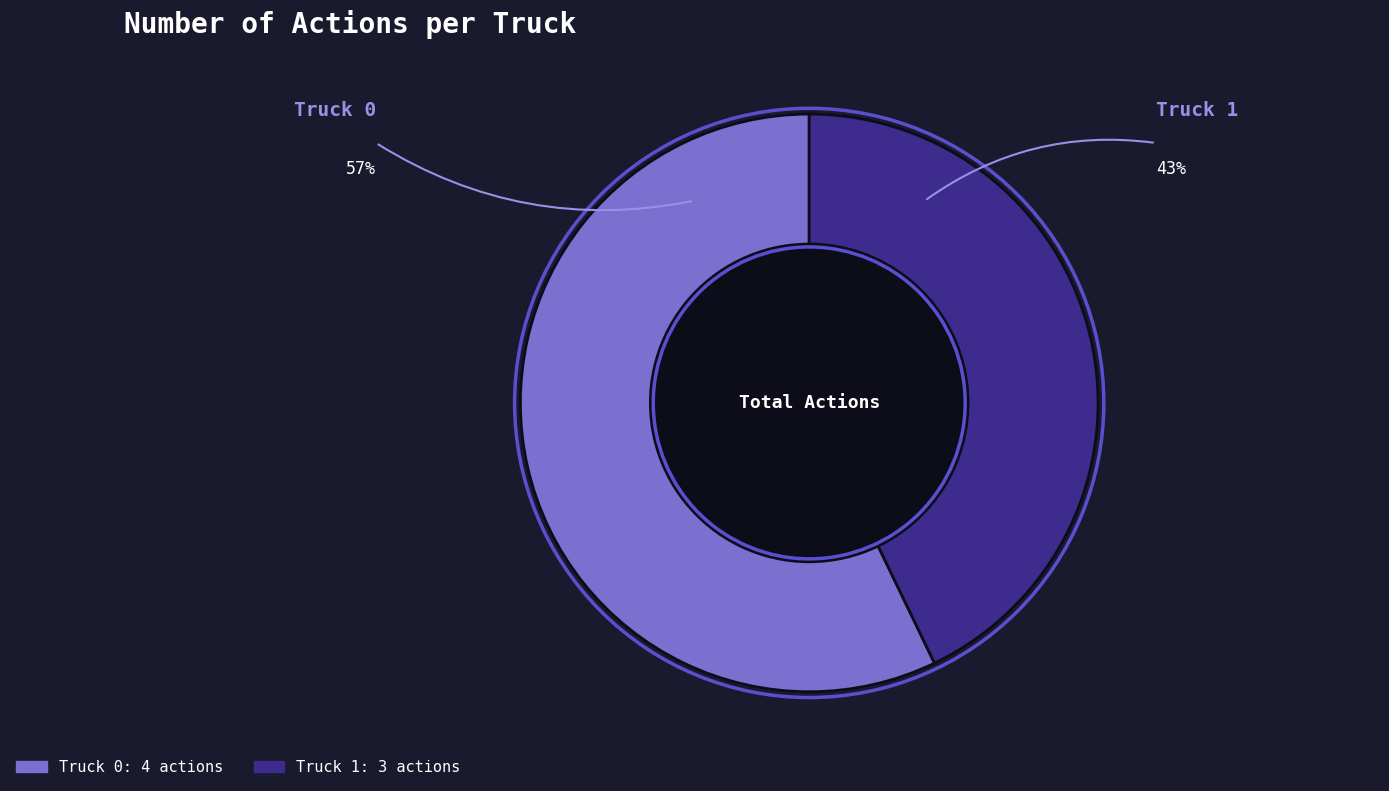

Is it true that Truck 0 is 46% of the pie?

False